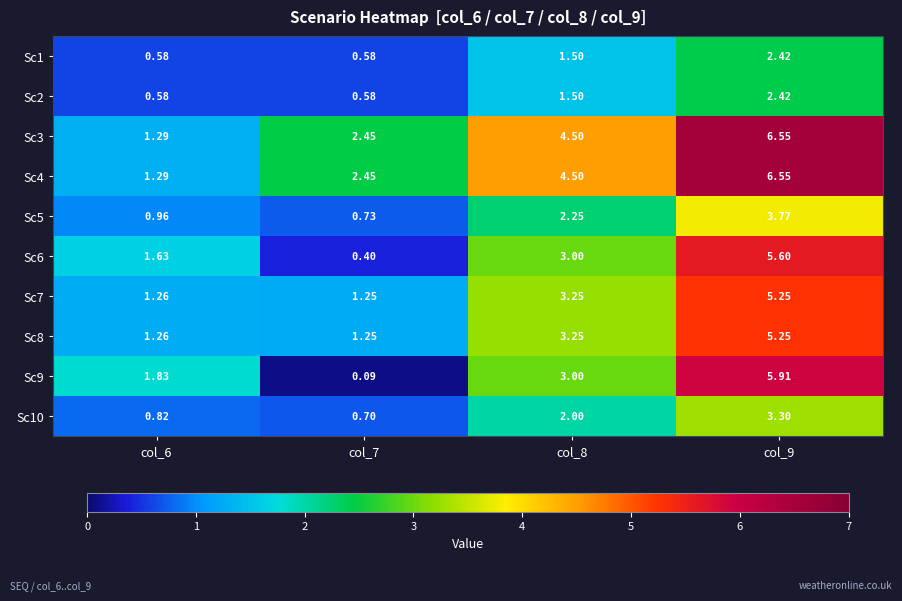

Which category has the lowest value across all series?

col_7